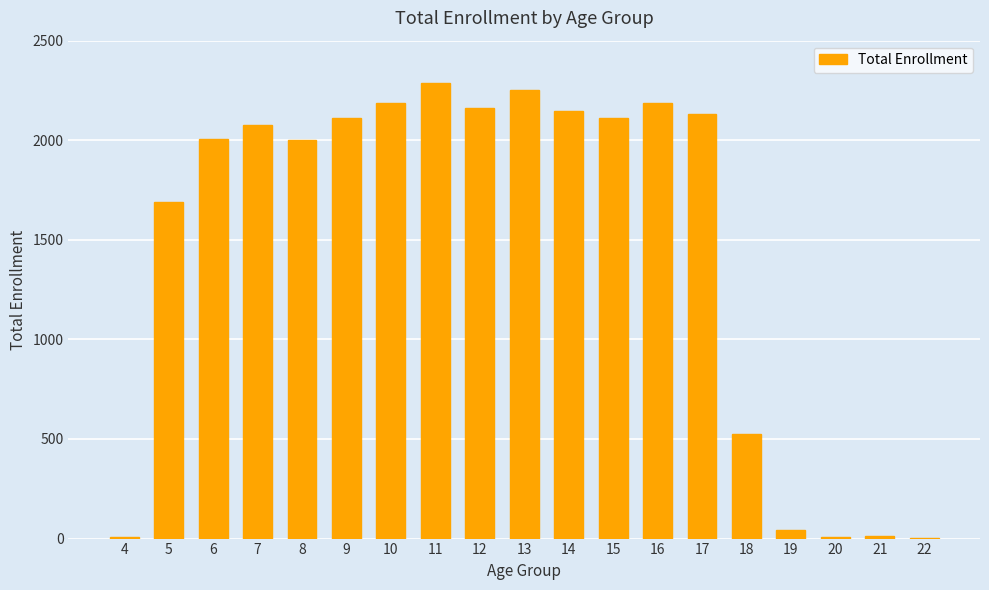

The value at 10 is 3742. True or false?

False